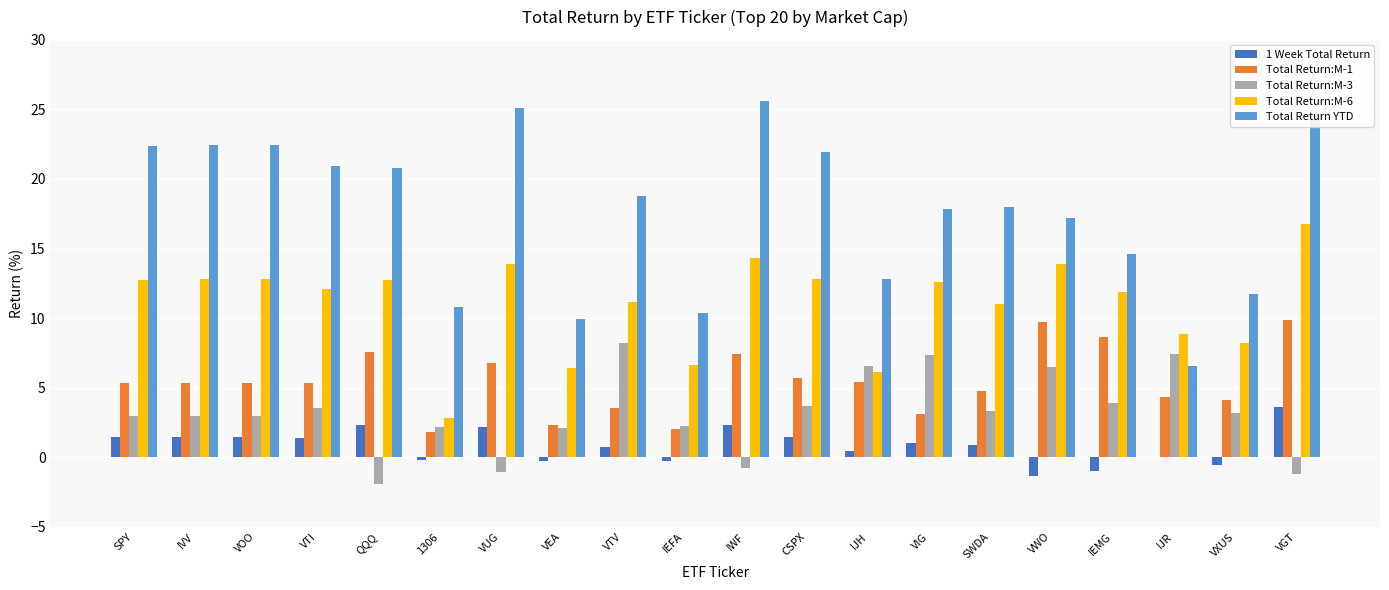

What is the greatest value displayed?

25.6